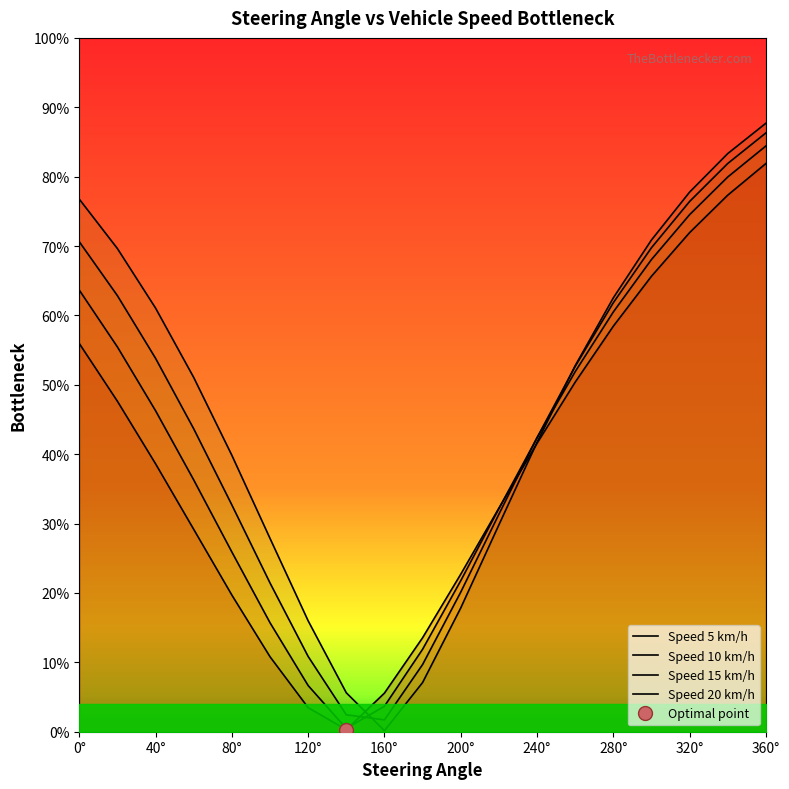

What are all the series names shown in the legend?

Speed 5 km/h, Speed 10 km/h, Speed 15 km/h, Speed 20 km/h